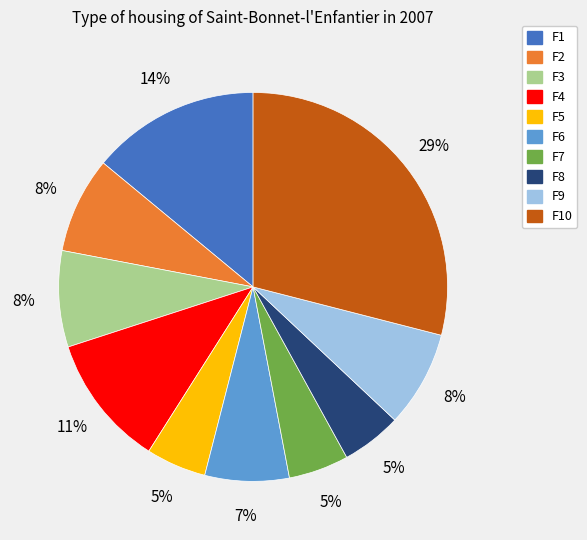

To the nearest percent, what is the difference between the largest and smallest slice percentages?

24%